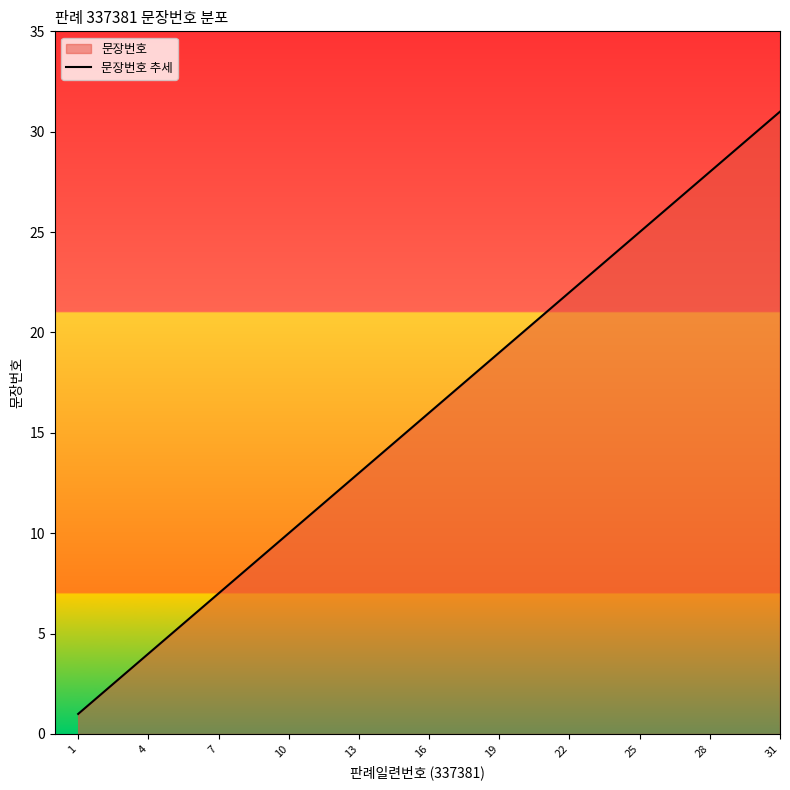

Which label corresponds to the largest value in the chart?

31